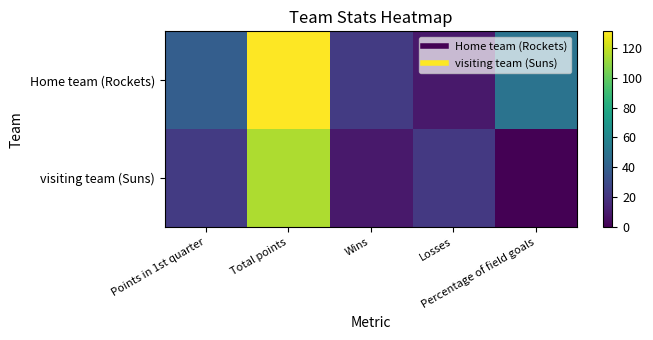

Which series has the largest total across all categories?

Home team (Rockets)